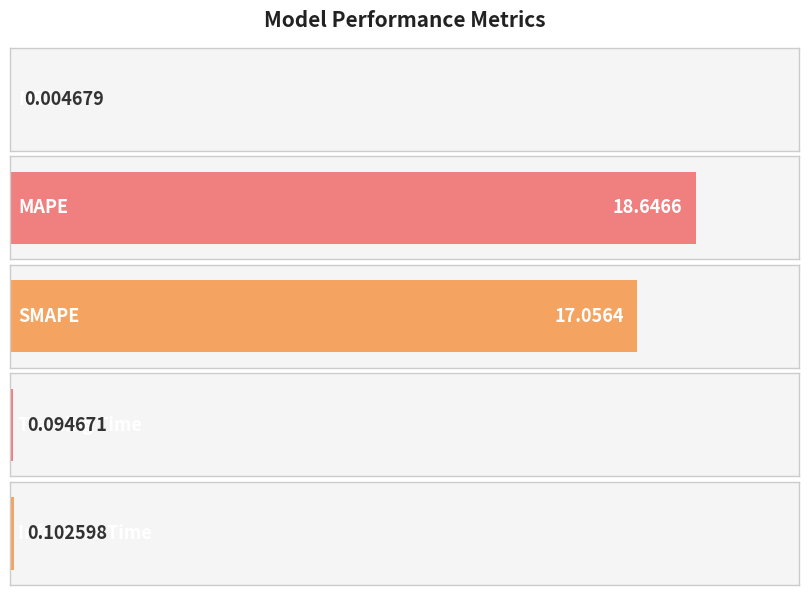

Reading left to right, transcribe all the data shown in this chart.

MSE=0.0	MAPE=18.6	SMAPE=17.1	Training Time=0.1	Inference Time=0.1